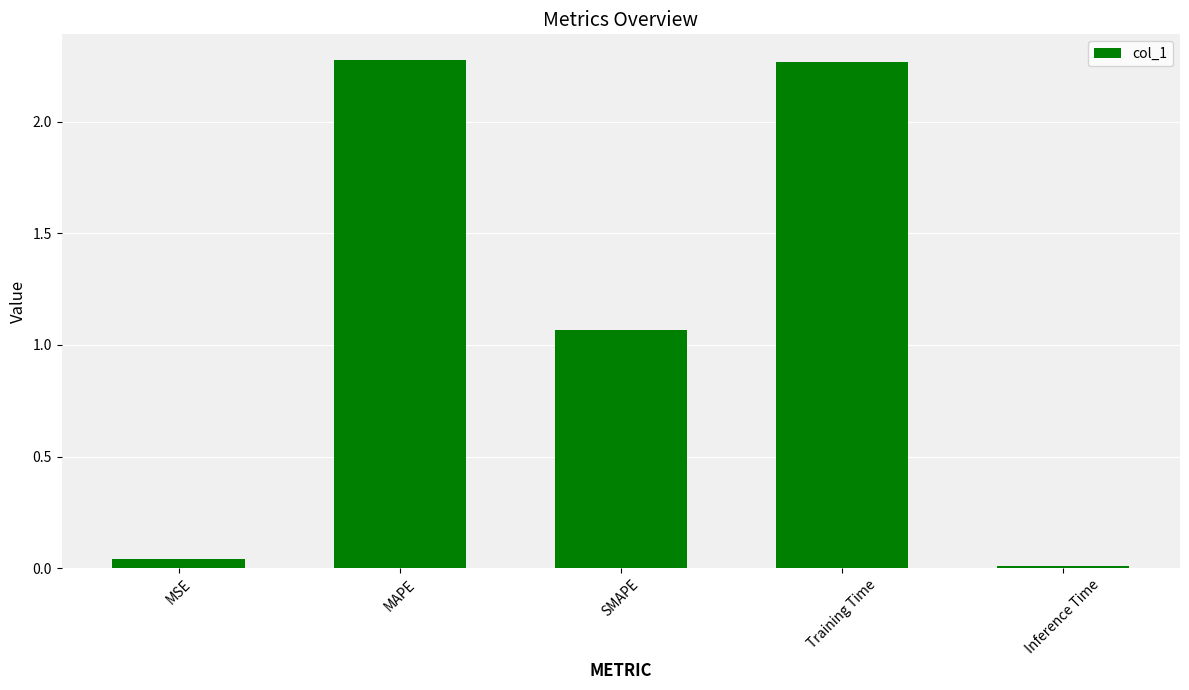

True or false: the data shows 0.0 at Inference Time.

True